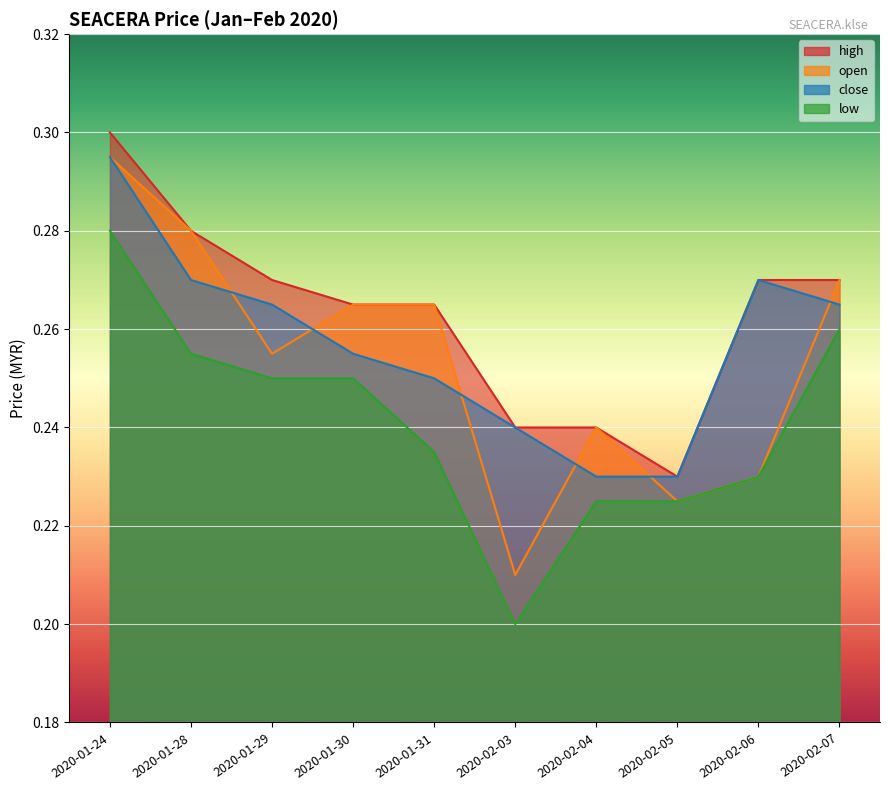

Which series has the widest spread of values?

open